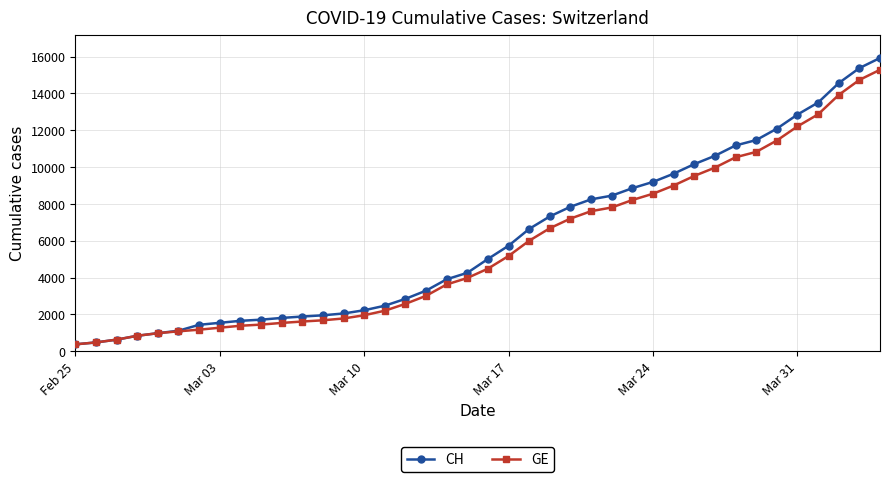

What is the smallest value displayed?

375